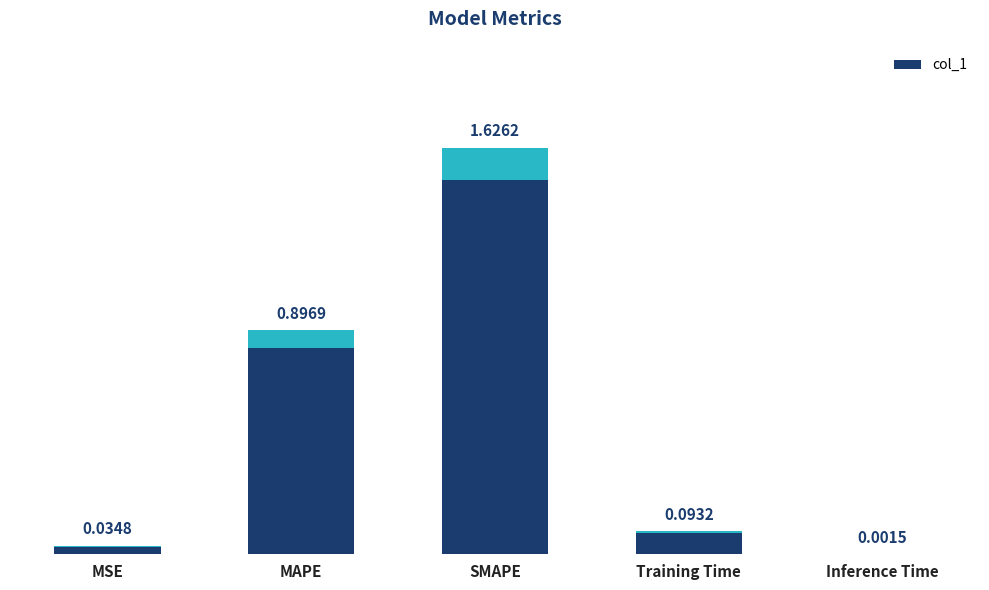

Which category has the highest value across all series?

SMAPE